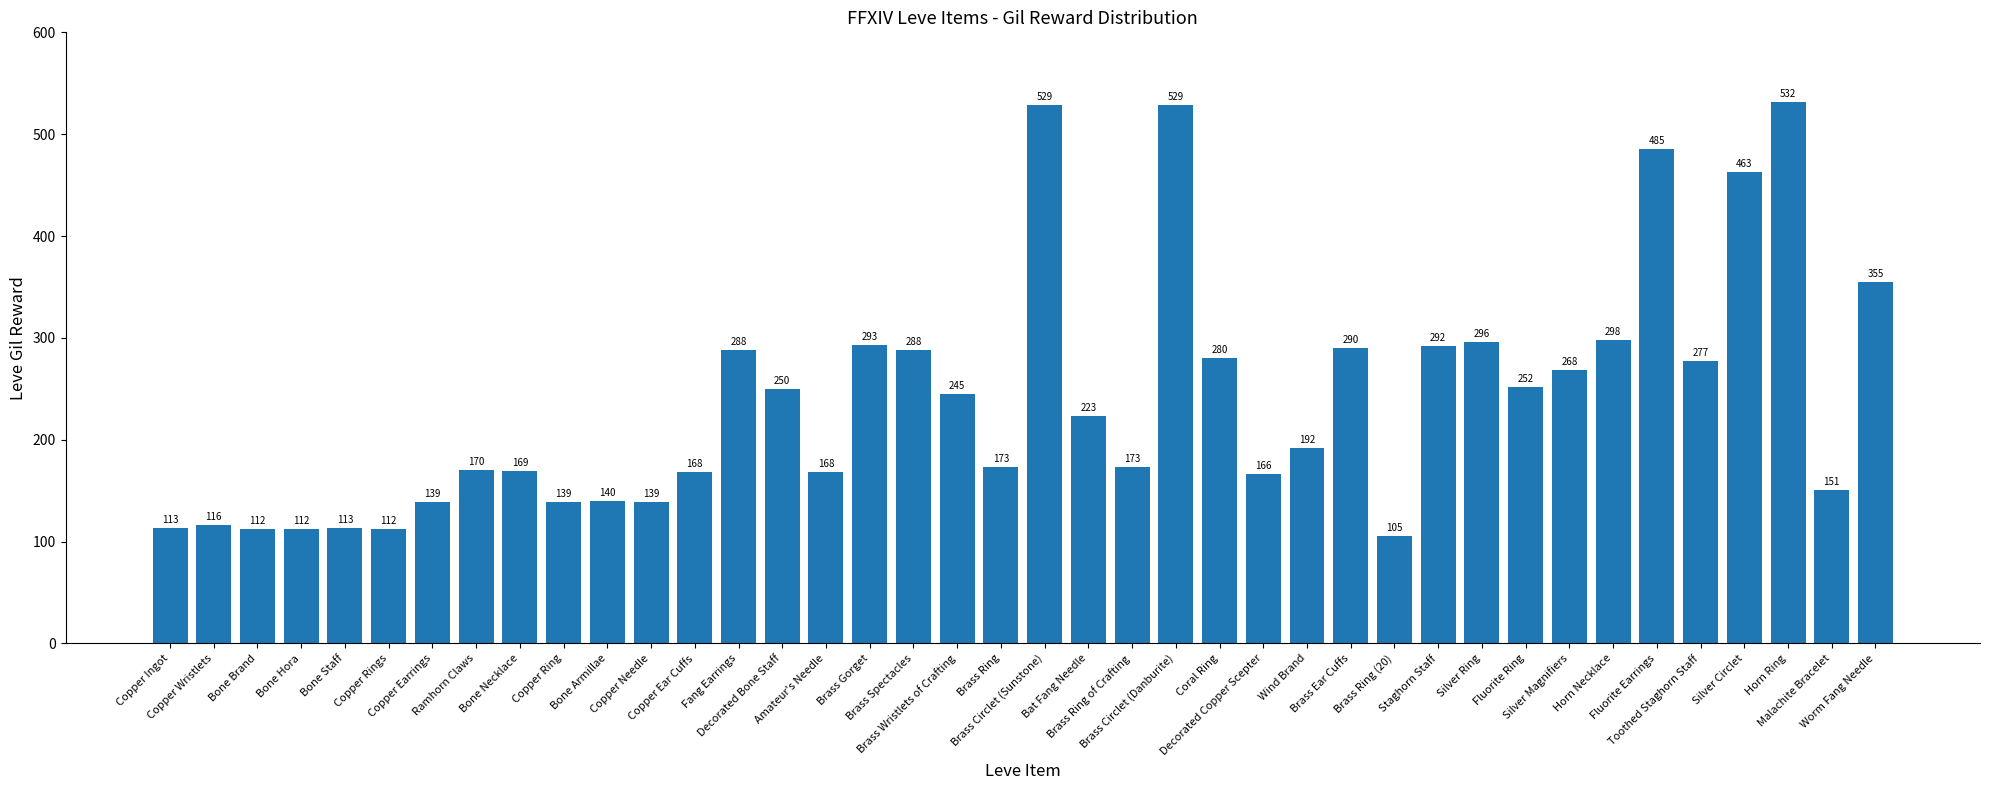

Is it true that the value at Decorated Bone Staff is 250?

True